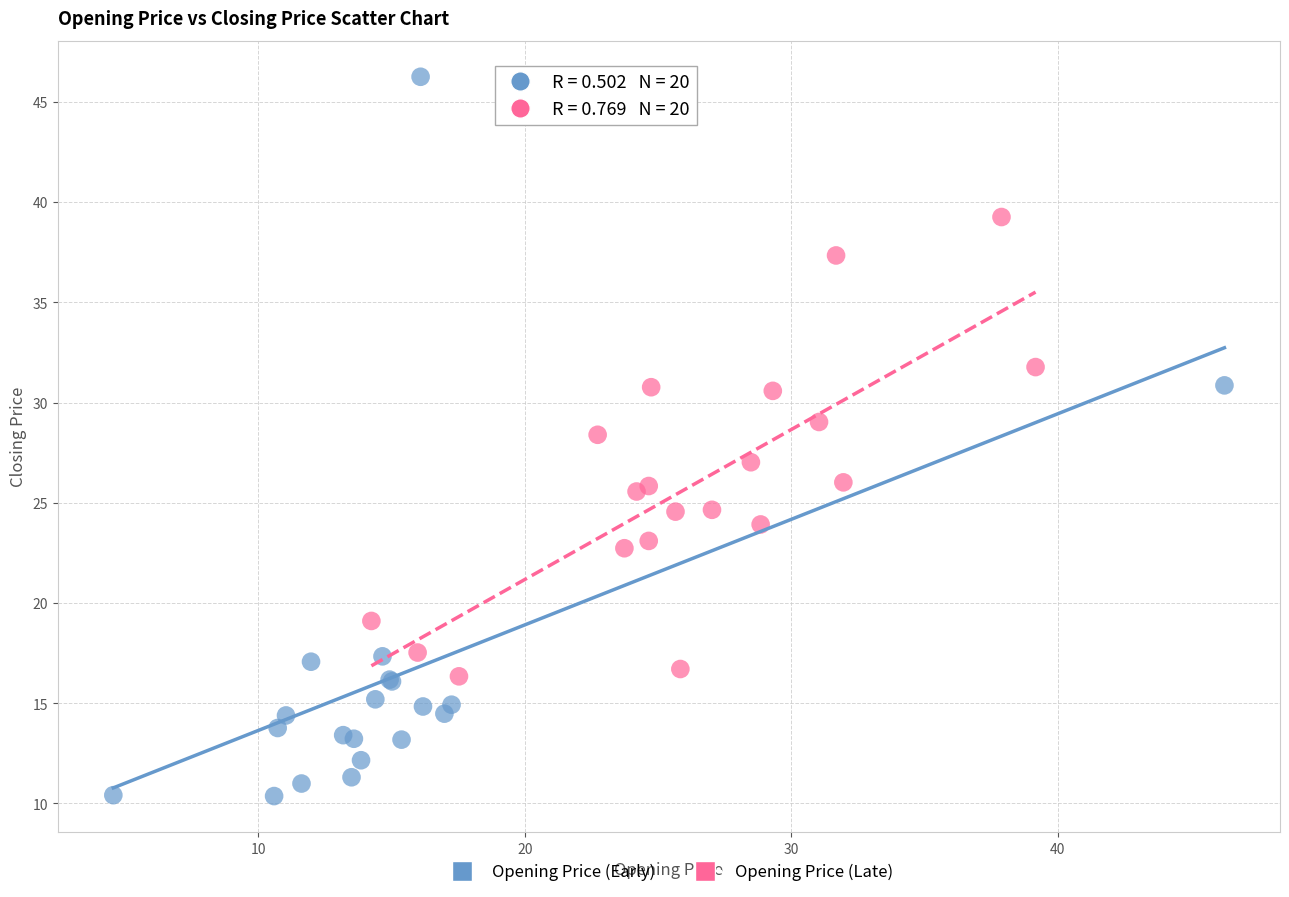

Which series reaches the minimum Y coordinate?

Opening Price (Early)